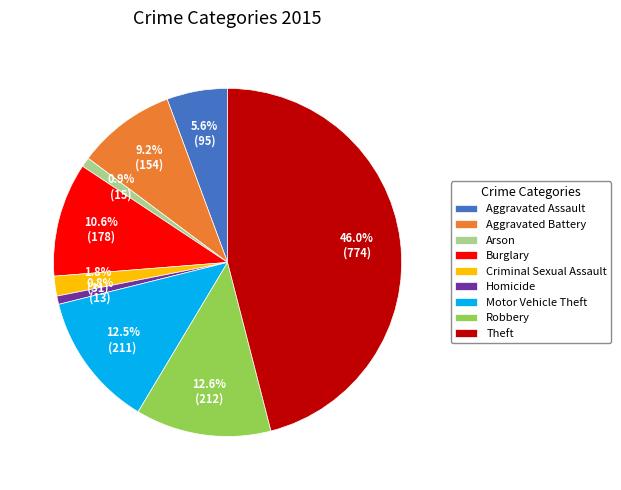

To the nearest percent, what is the average slice percentage?

11%